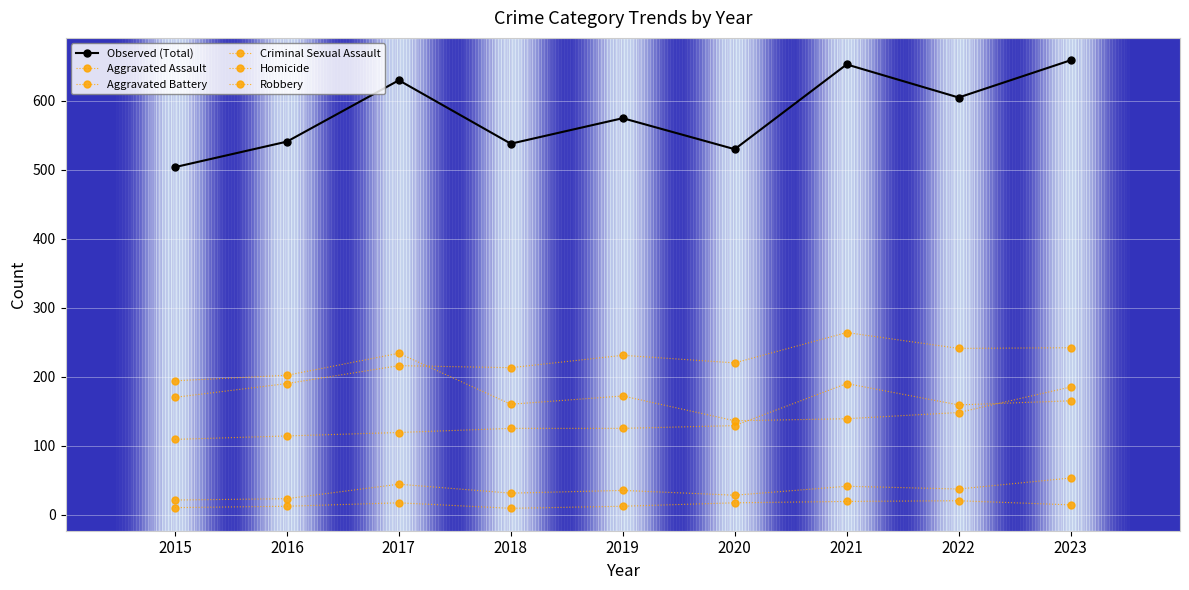

What is the approximate value of Aggravated Battery at 2019?

231